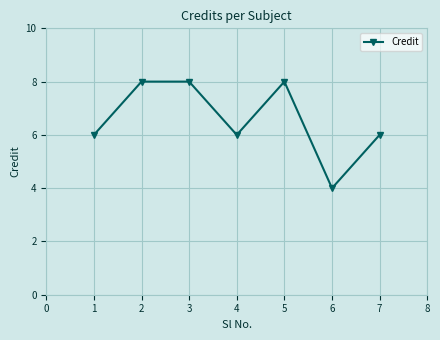

Which category has the lowest value across all series?

6